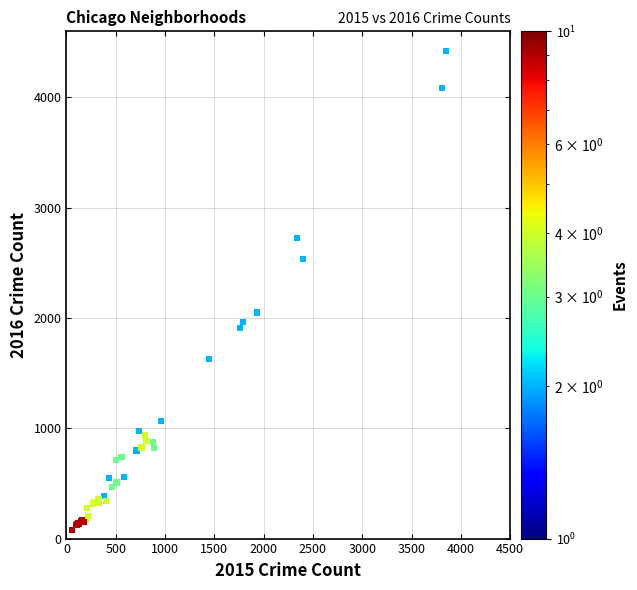

What Y value in the scatter plot is closest to 2251?

2050